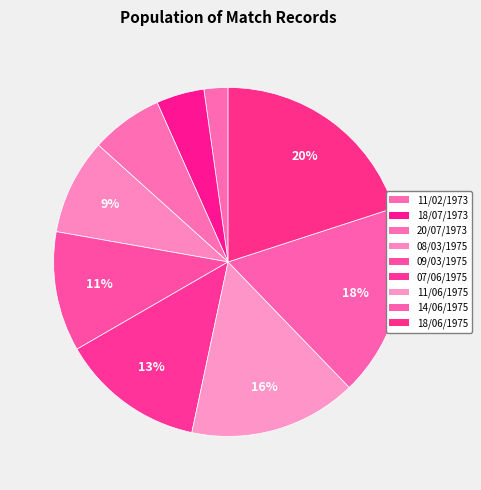

What percentage do 11/02/1973 and 20/07/1973 together represent?

8.9%